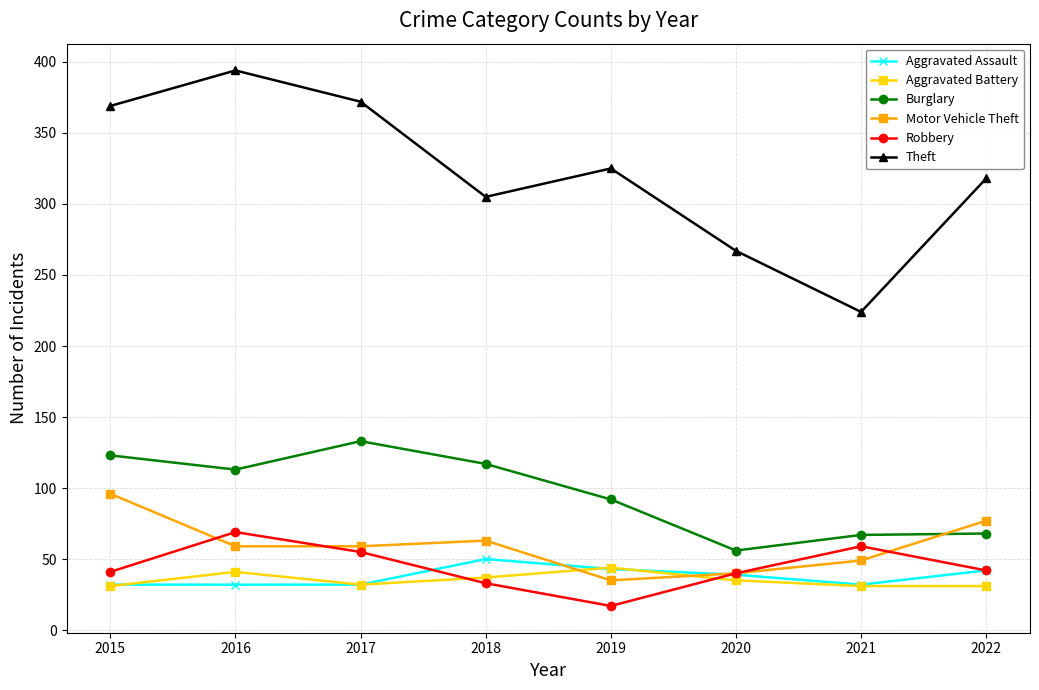

True or false: Burglary and Aggravated Assault cross at least once.

False